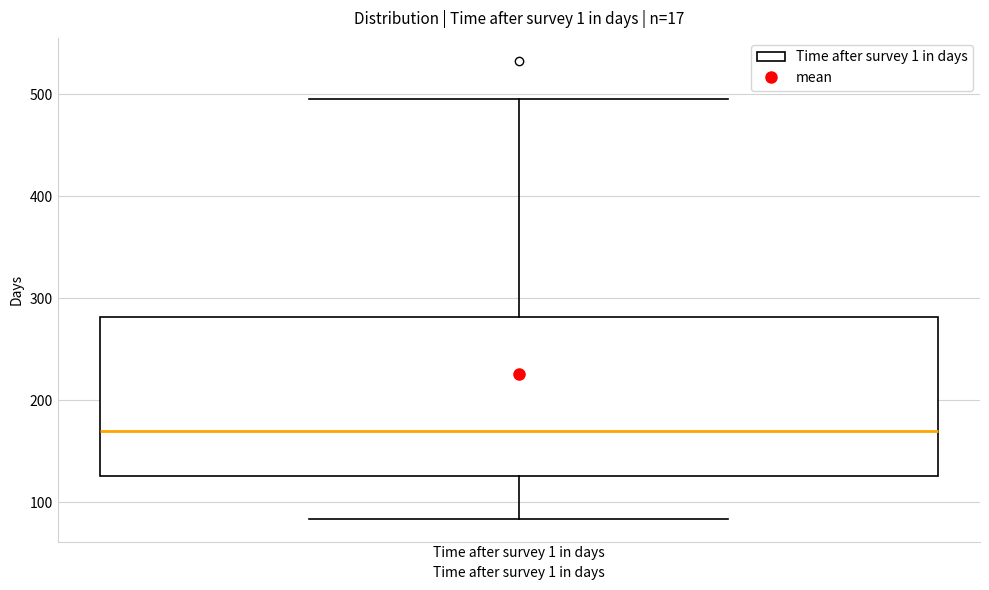

Transcribe this box plot: give where the median line is, the range the box spans, and where the two whiskers end, as read against the y-axis. The values are not printed on the chart, so give them approximately, as read against the axis.

median 170, box 130 to 280, whiskers 80 to 500